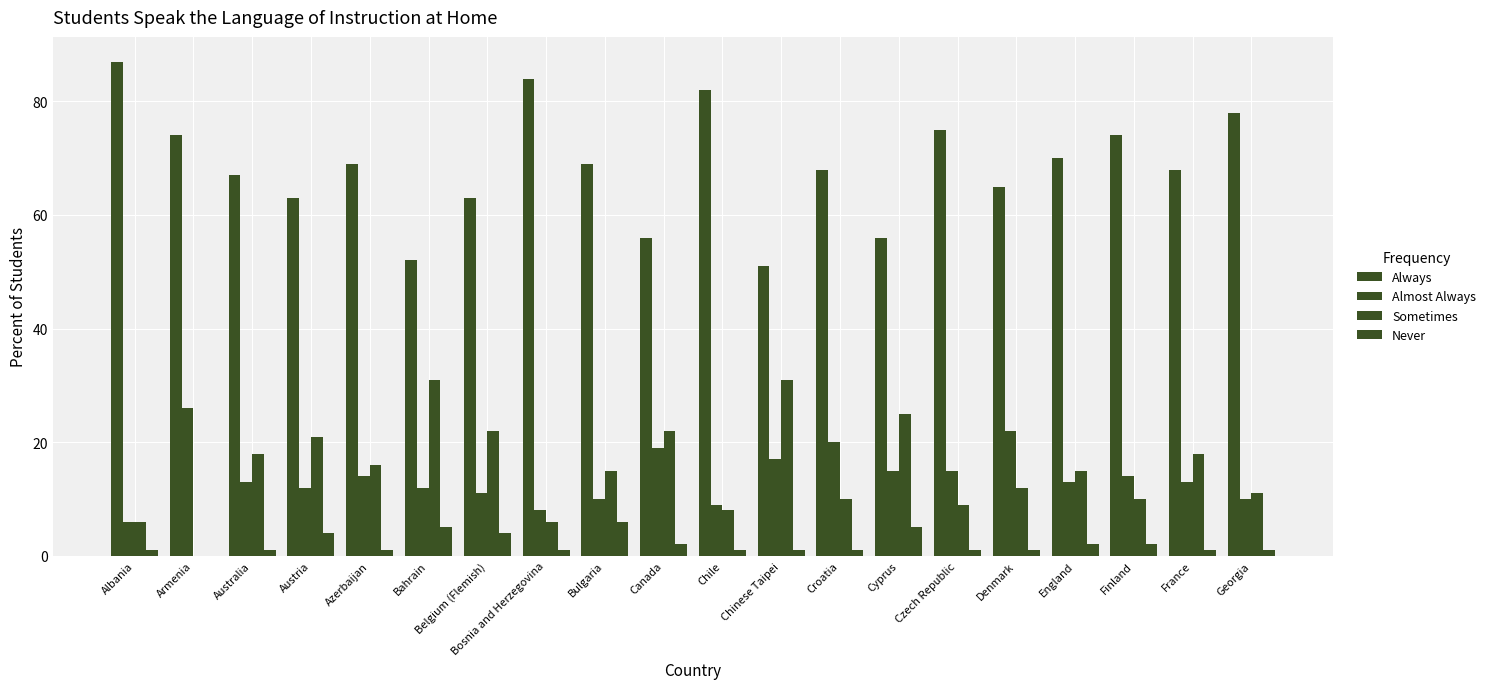

Are the bars grouped side by side (vs. stacked)?

Yes